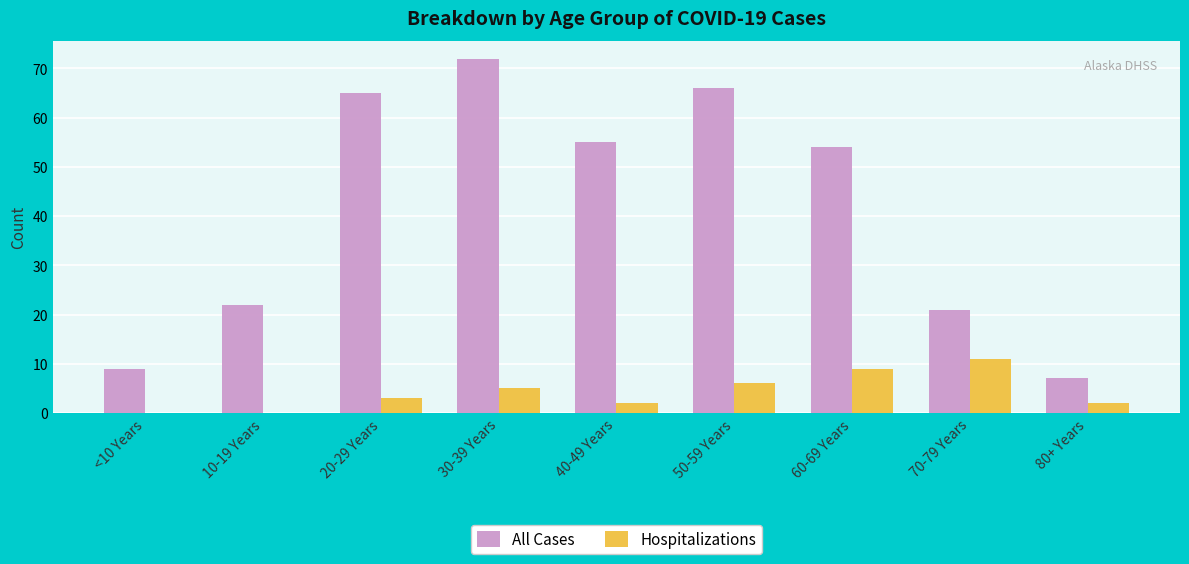

At which category does the chart reach its peak across all series?

30-39 Years